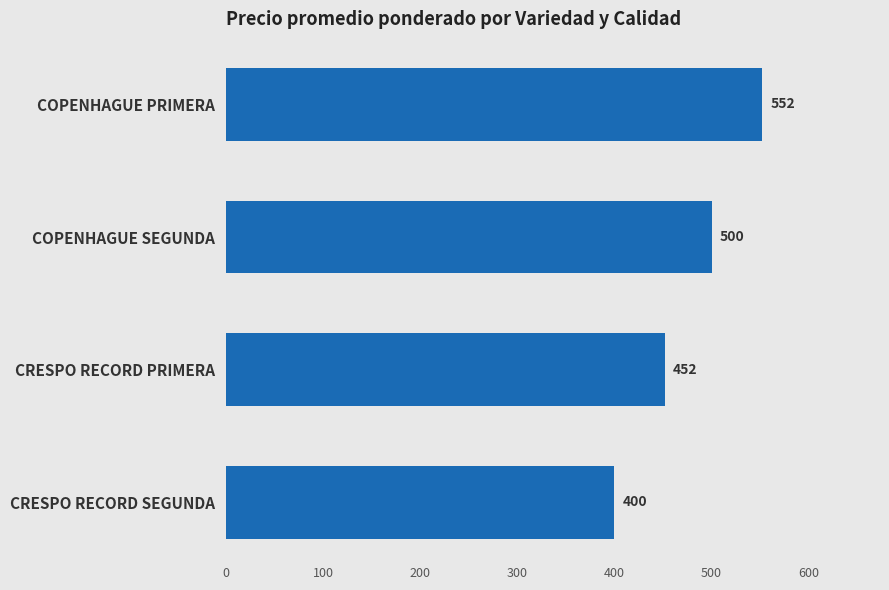

Is it true that the value at CRESPO RECORD SEGUNDA is 176?

False